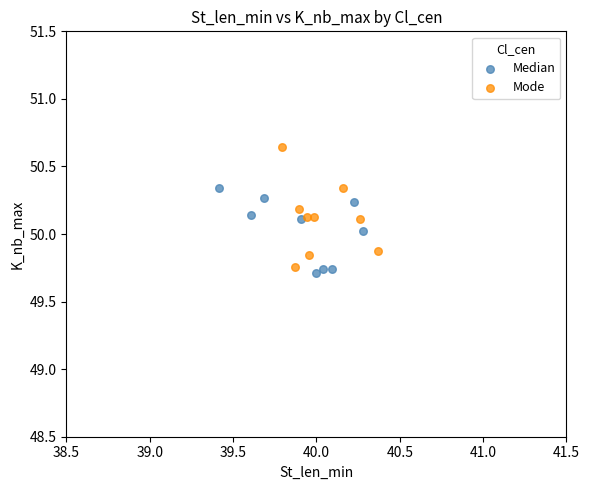

Which series reaches the minimum Y coordinate?

Median